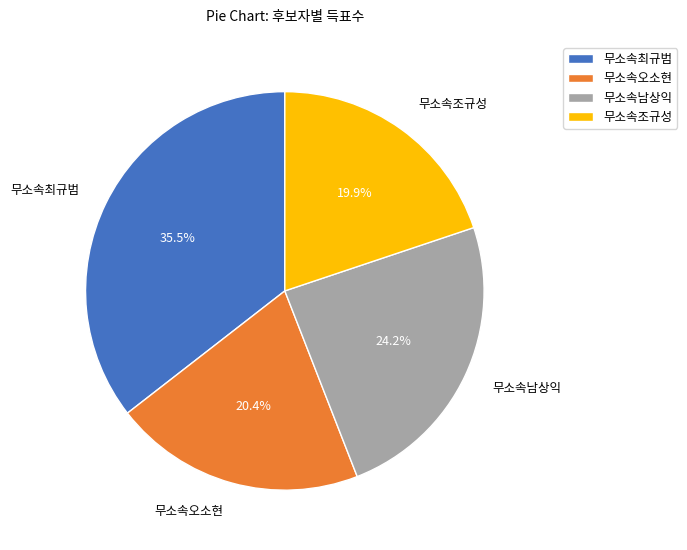

What percentage is the 무소속조규성 slice, to the nearest percent?

20%